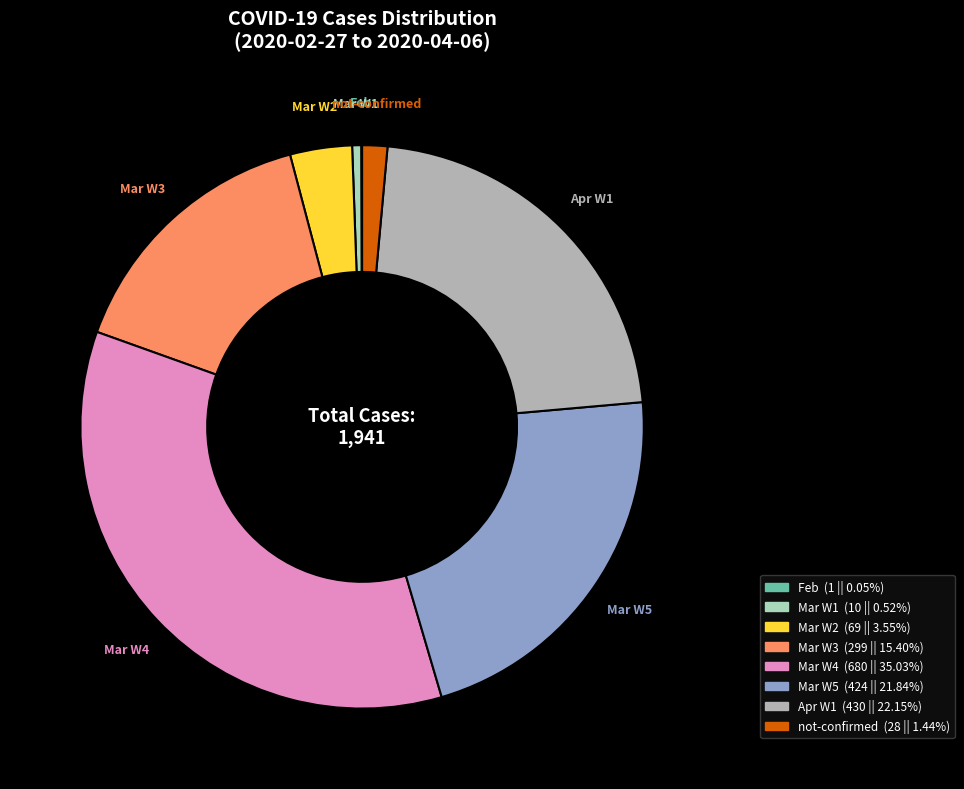

Is there a majority slice in this chart?

No